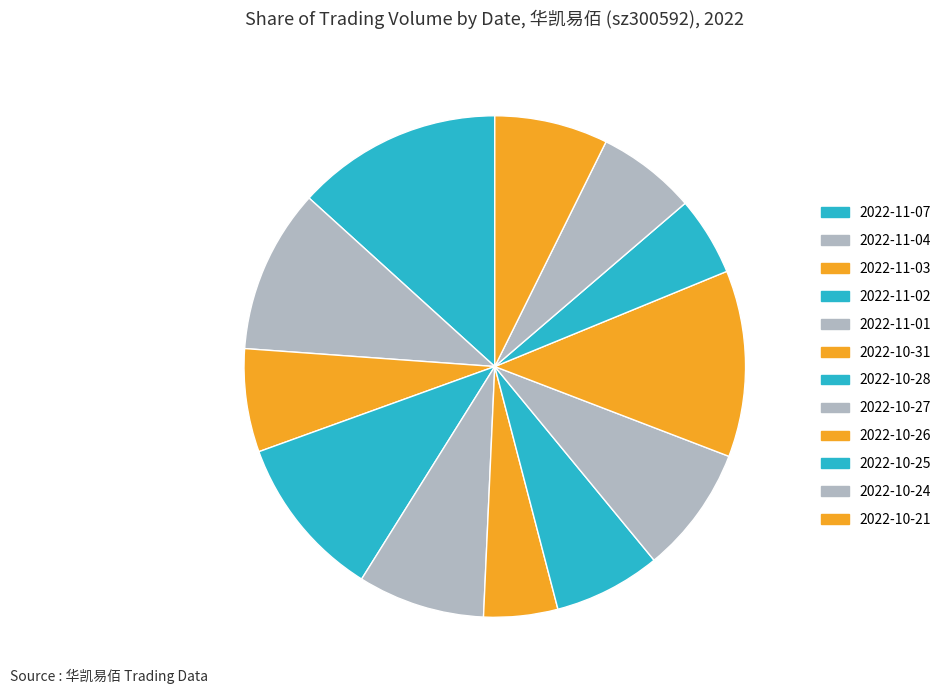

To the nearest percent, what percentage of the pie is 2022-10-26?

12%